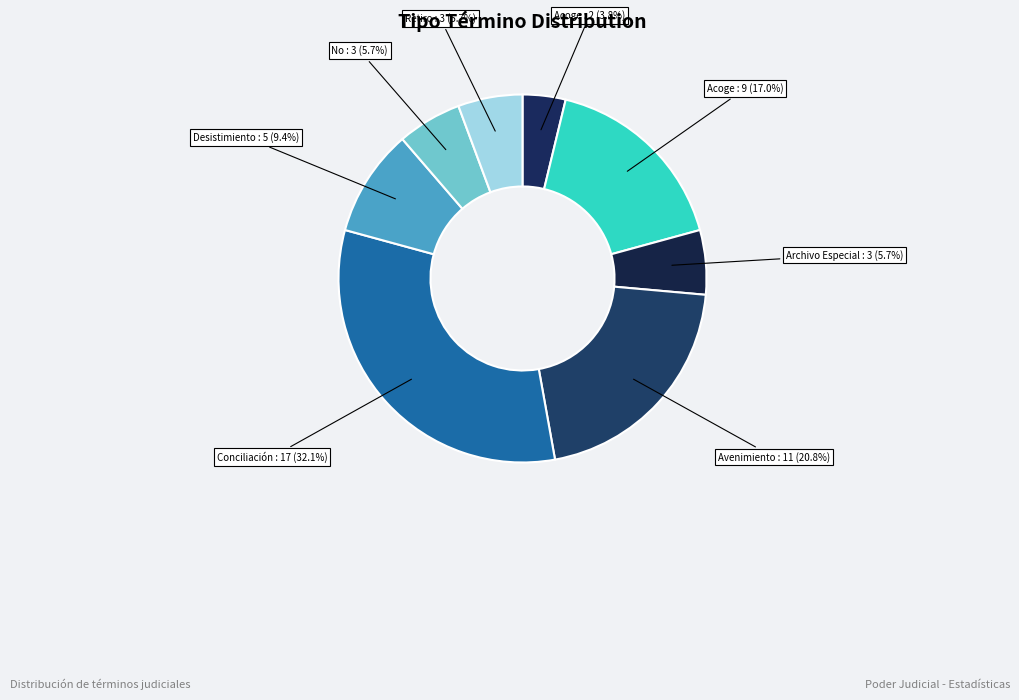

Count the number of slices in the pie.

8